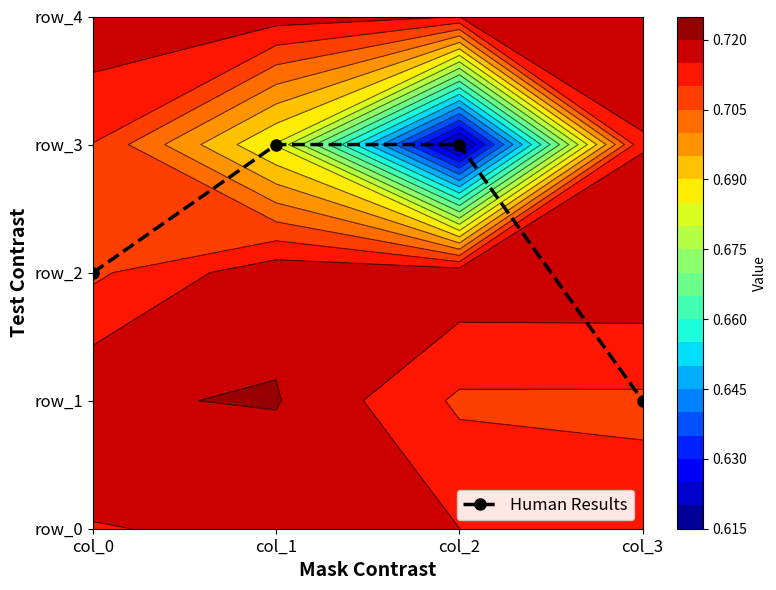

What is the change in value from col_0 to col_3?

-1